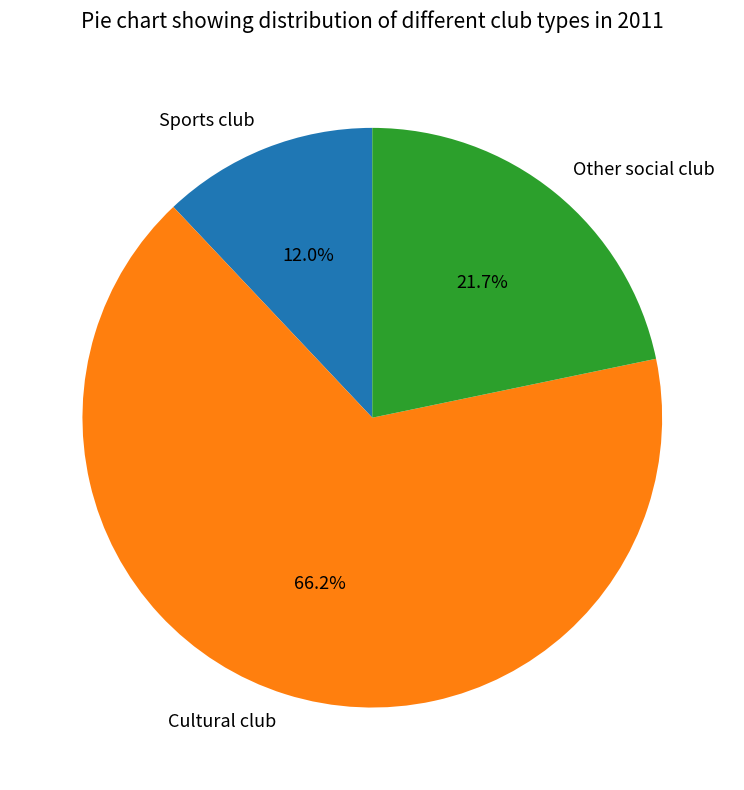

How many segments does this pie chart have?

3